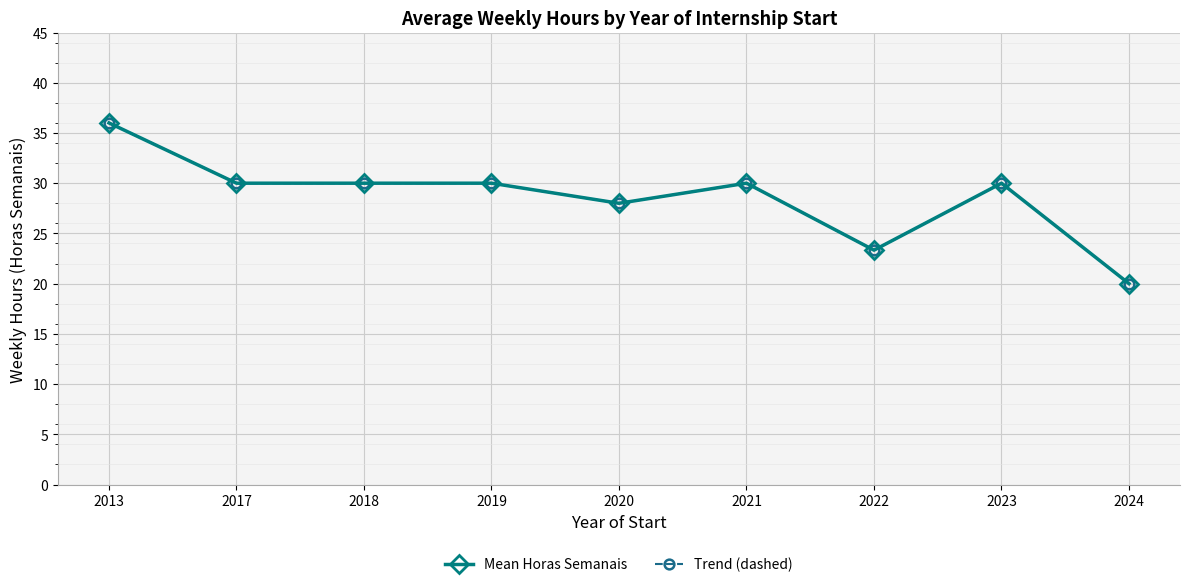

What is the difference between the second highest and second lowest values in the Trend (dashed) series?

6.7